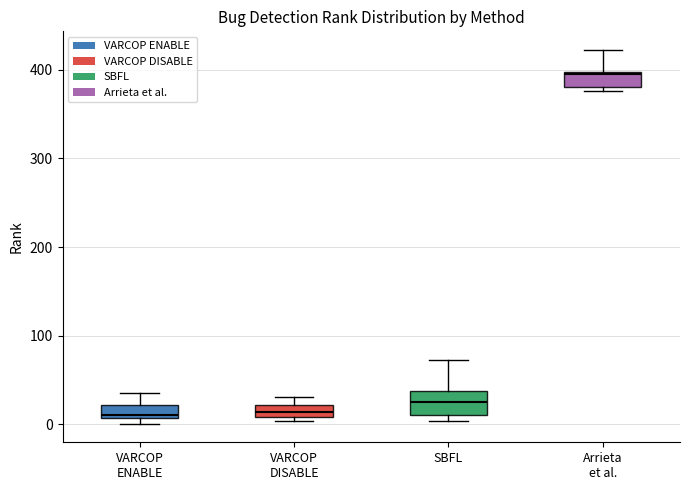

Where does the upper whisker of the box for SBFL end on the y-axis? The values are not printed on the chart, so give them approximately, as read against the axis.

70